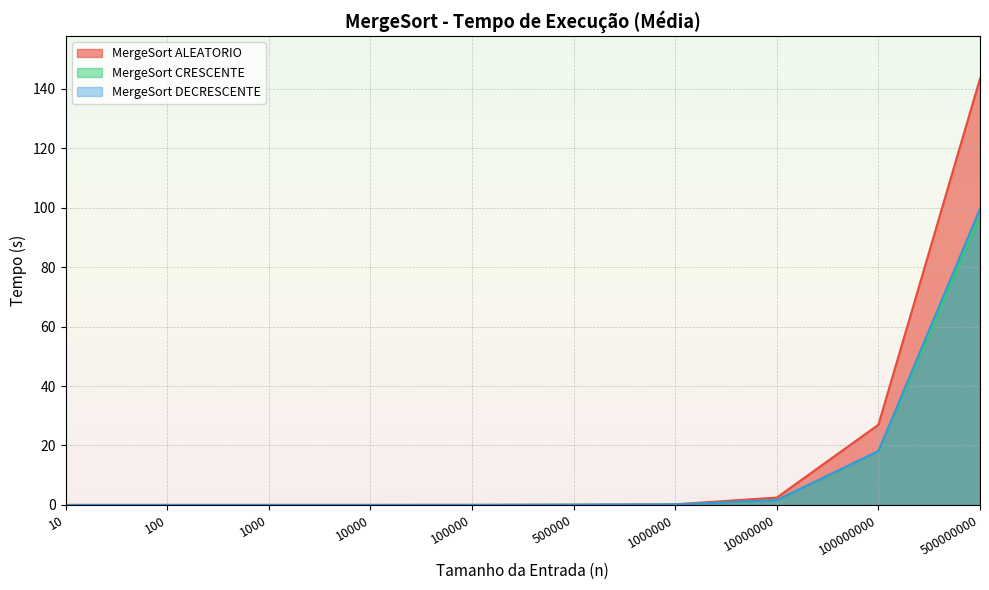

Which series changed the most between 1000000 and 500000000?

MergeSort ALEATORIO